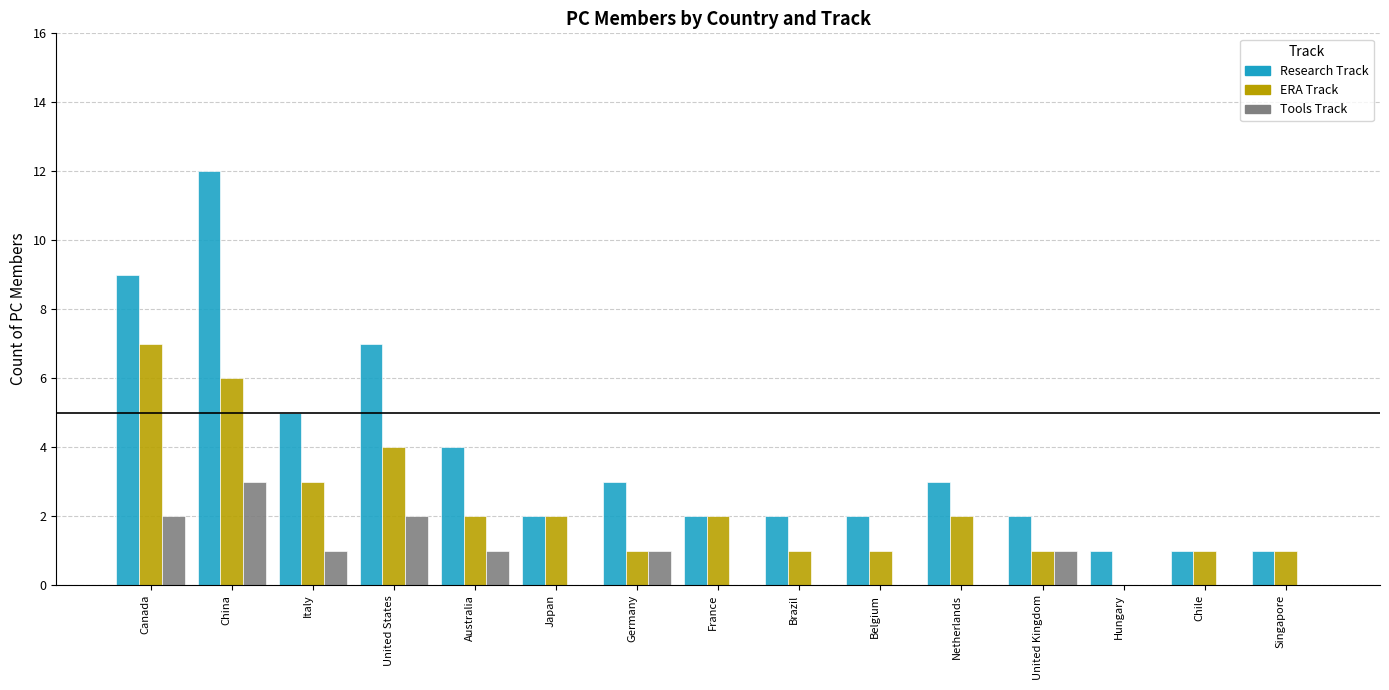

What is the total value across all series at Germany?

5